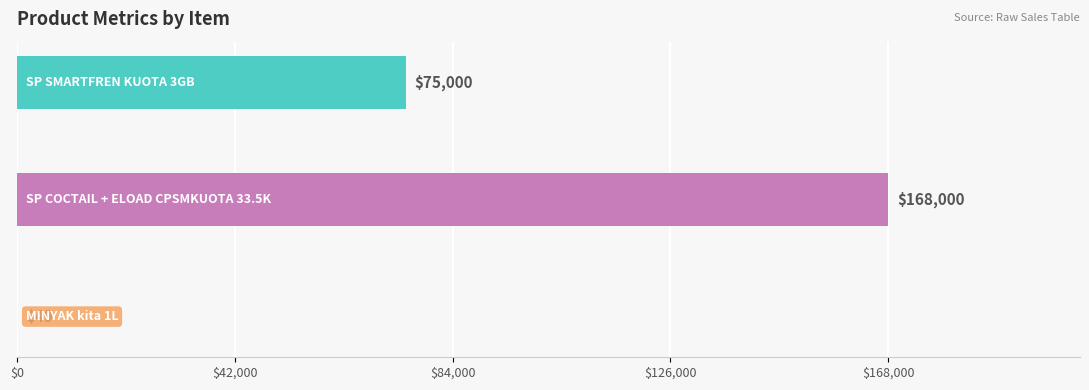

How many values are between 49 and 168000?

3